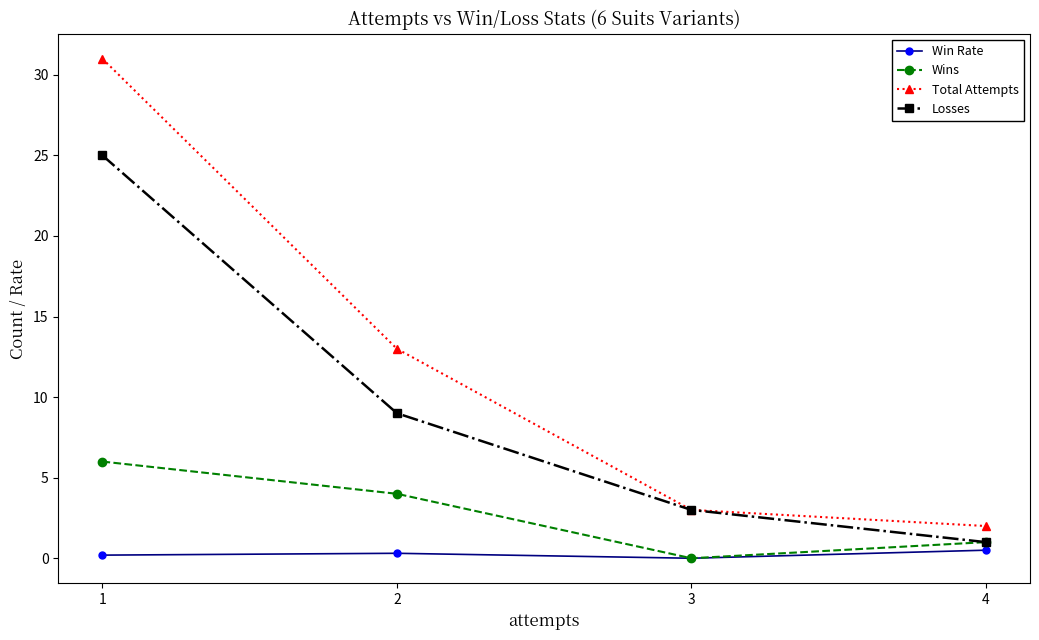

What is the maximum value shown in the chart?

31.0